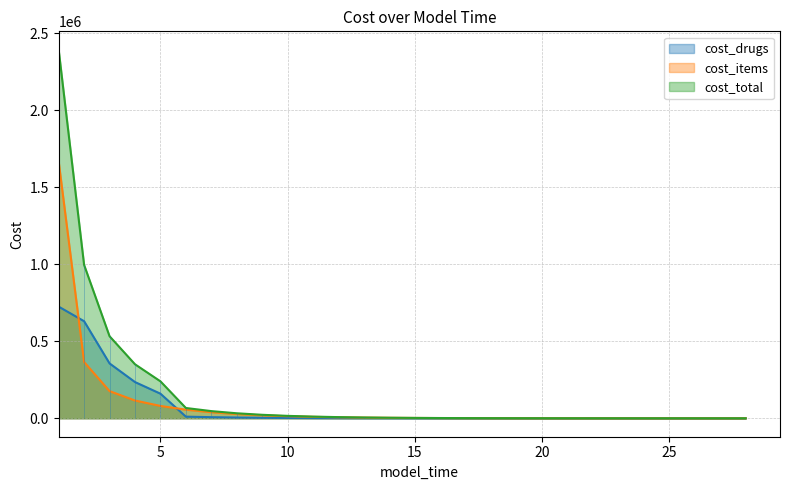

How many values in the cost_items series exceed 3166?

14